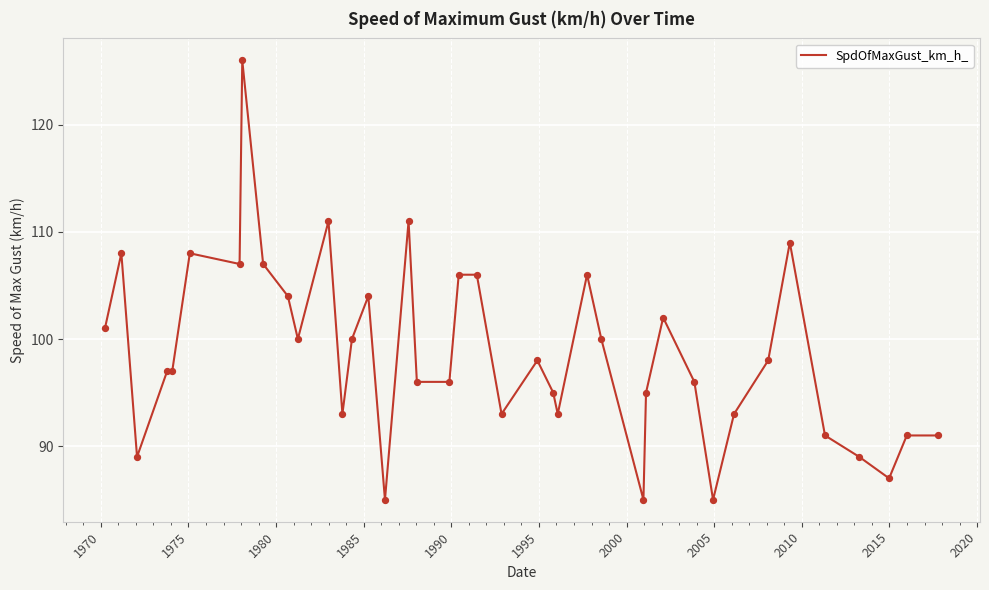

What is the smallest value displayed?

85